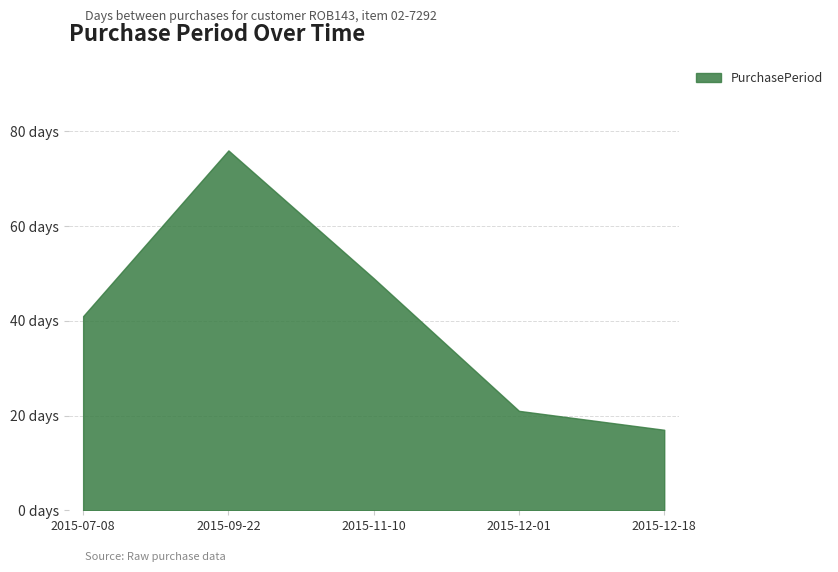

True or false: the data shows 17 at 2015-12-18.

True